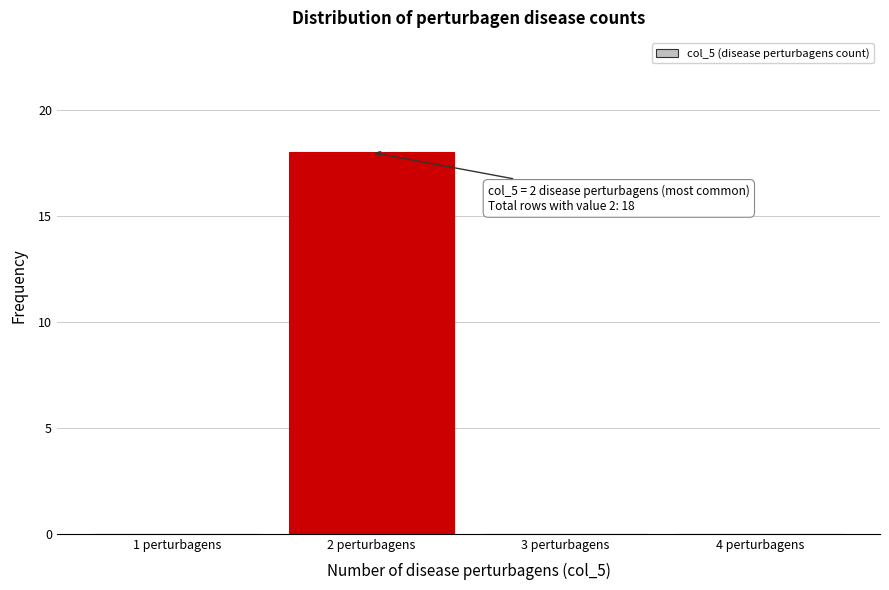

Which range on the x-axis has the tallest bar?

1.5 to 2.5